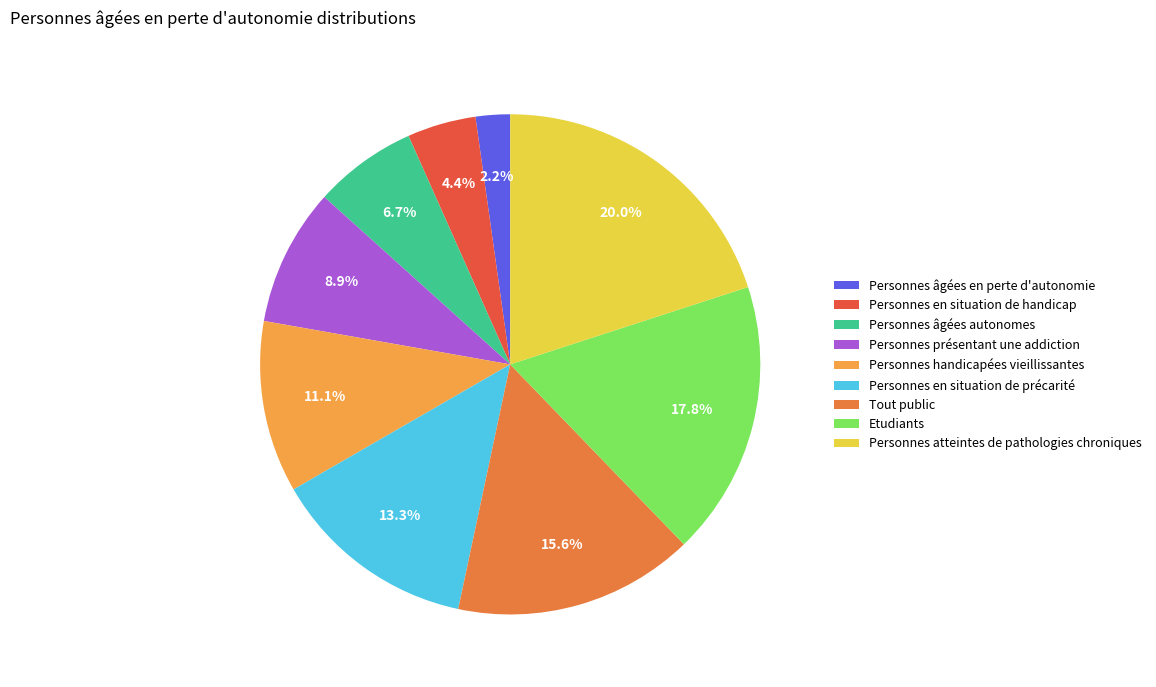

What is the ratio of the value at Personnes en situation de précarité to the value at Personnes handicapées vieillissantes?

1.2